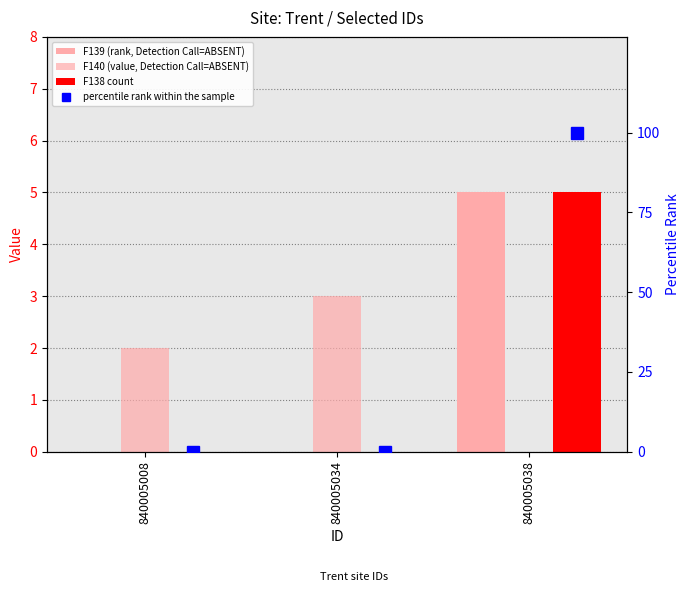

Does the chart contain any negative values?

No